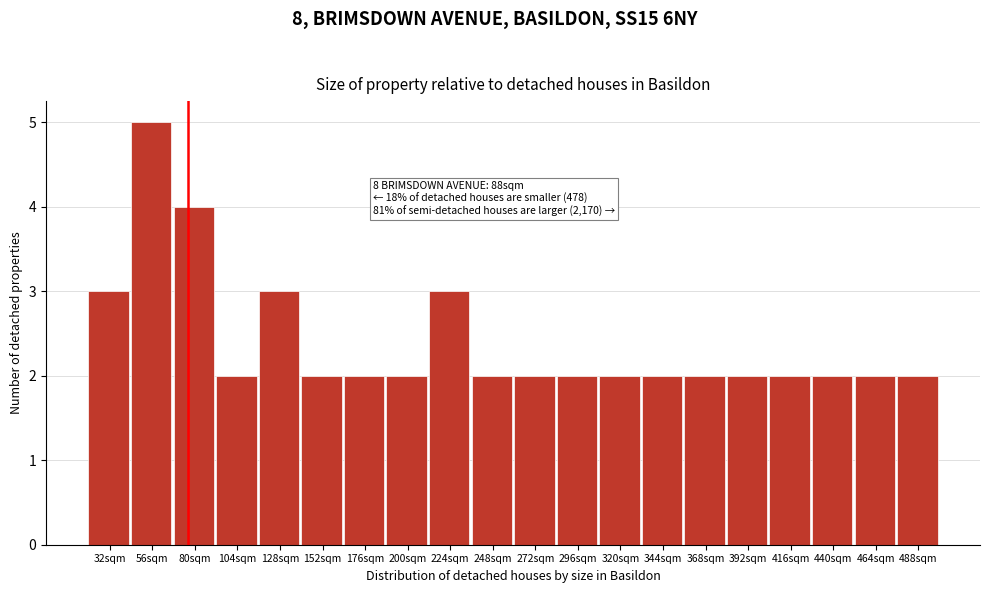

Reading left to right, what are all the values shown in this chart?

3	5	4	2	3	2	2	2	3	2	2	2	2	2	2	2	2	2	2	2